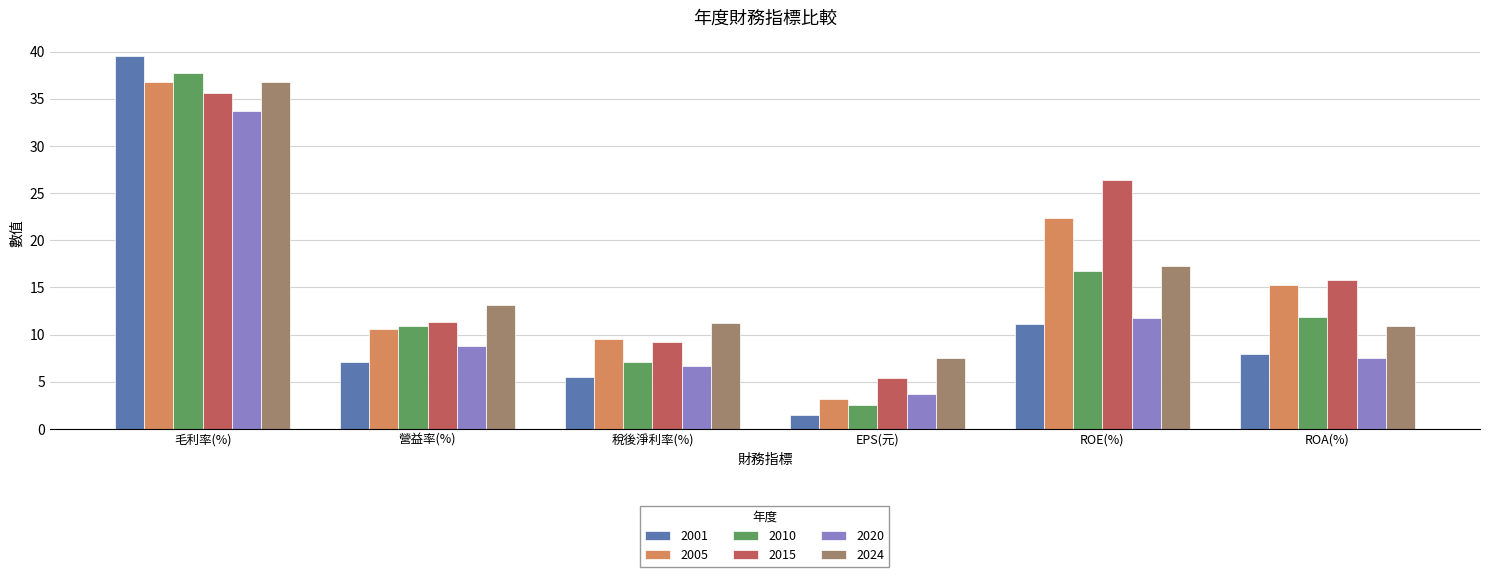

At how many categories does at least one series exceed 1?

6